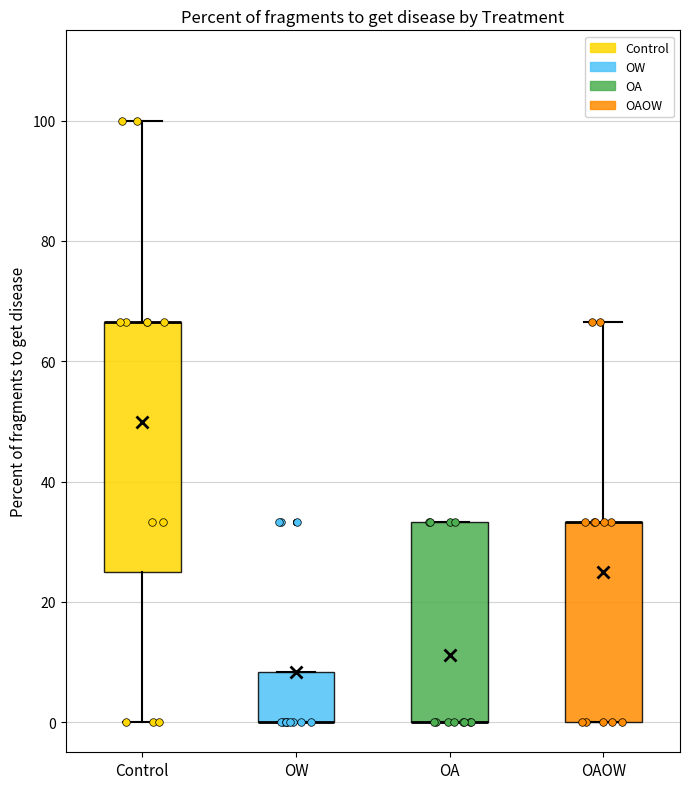

Reading left to right, read every box against the y-axis: the position of its median line, the range the box covers, and the ends of its whiskers. The values are not printed on the chart, so give them approximately, as read against the axis.

Control: median 66 (drawn on the box's upper edge), box 24 to 66, whiskers 0 to 100
OW: median 0 (drawn on the box's lower edge), box 0 to 8, whiskers 0 to 8
OA: median 0 (drawn on the box's lower edge), box 0 to 34, whiskers 0 to 34
OAOW: median 34 (drawn on the box's upper edge), box 0 to 34, whiskers 0 to 66